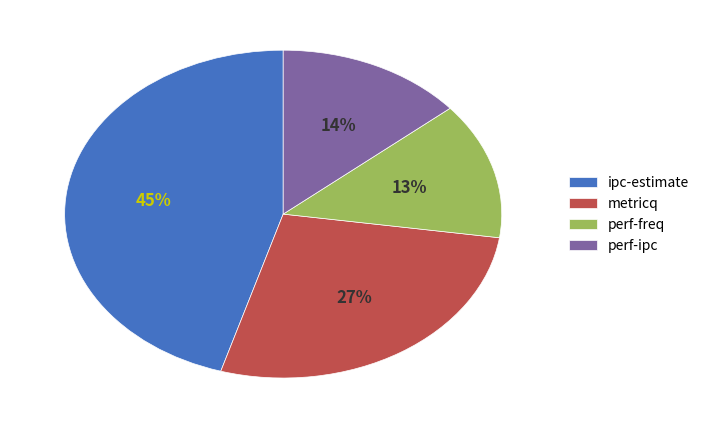

Combined, do perf-ipc and metricq account for over 50%?

No